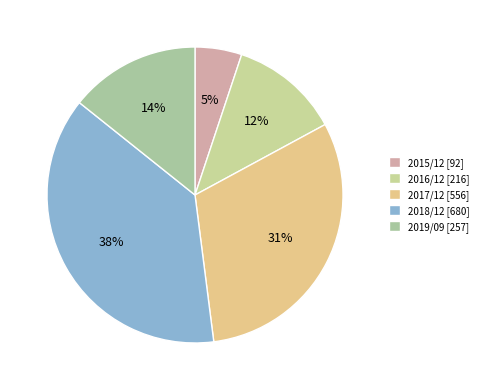

What is the change in value from 2015/12 to 2019/09?

+165